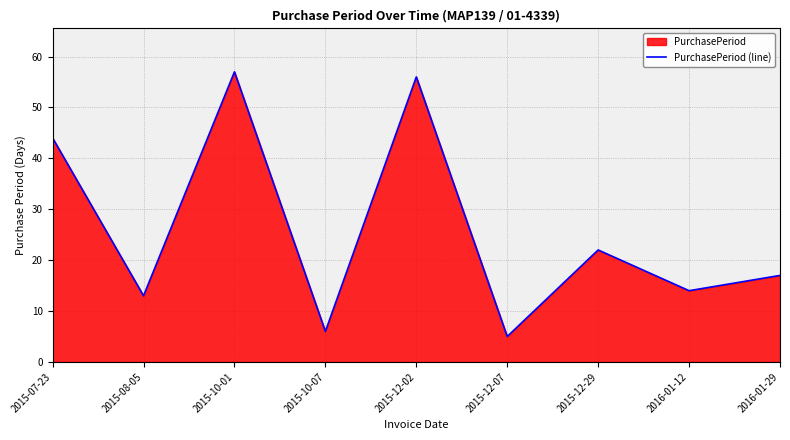

Reading right to left, transcribe all the data shown in this chart.

17	14	22	5	56	6	57	13	44